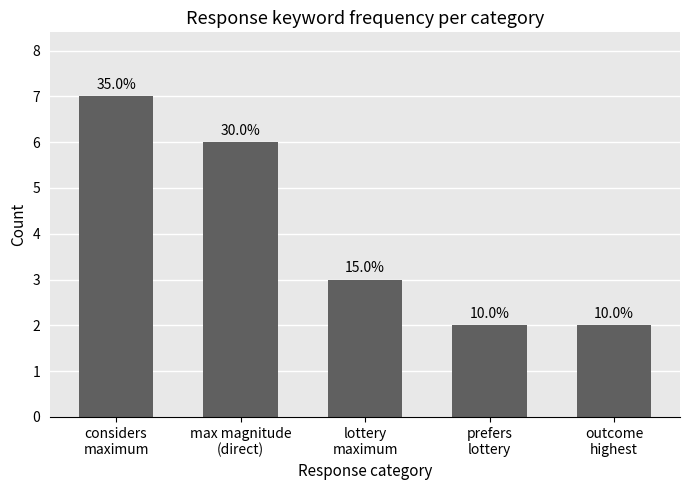

How many bars are there in total?

5